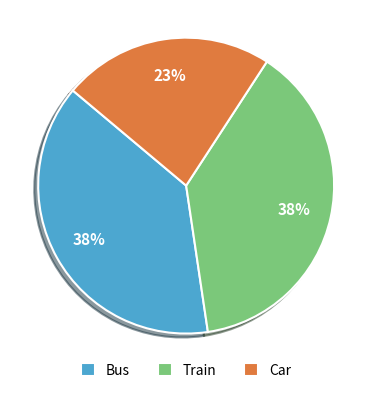

To the nearest percent, what percentage of the pie is Train?

38%